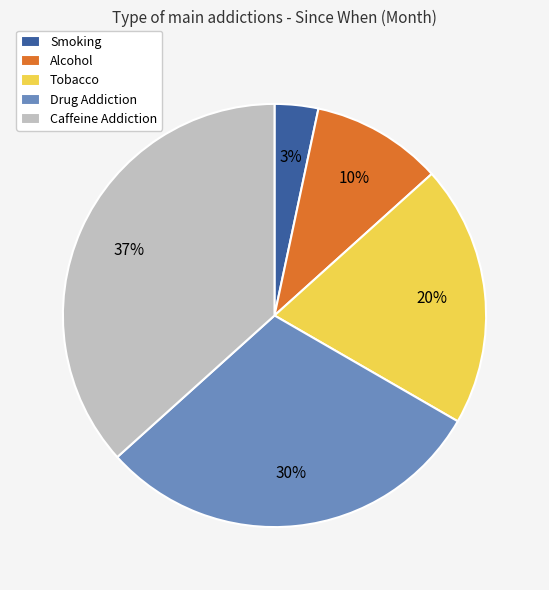

How many slices are in this pie chart?

5